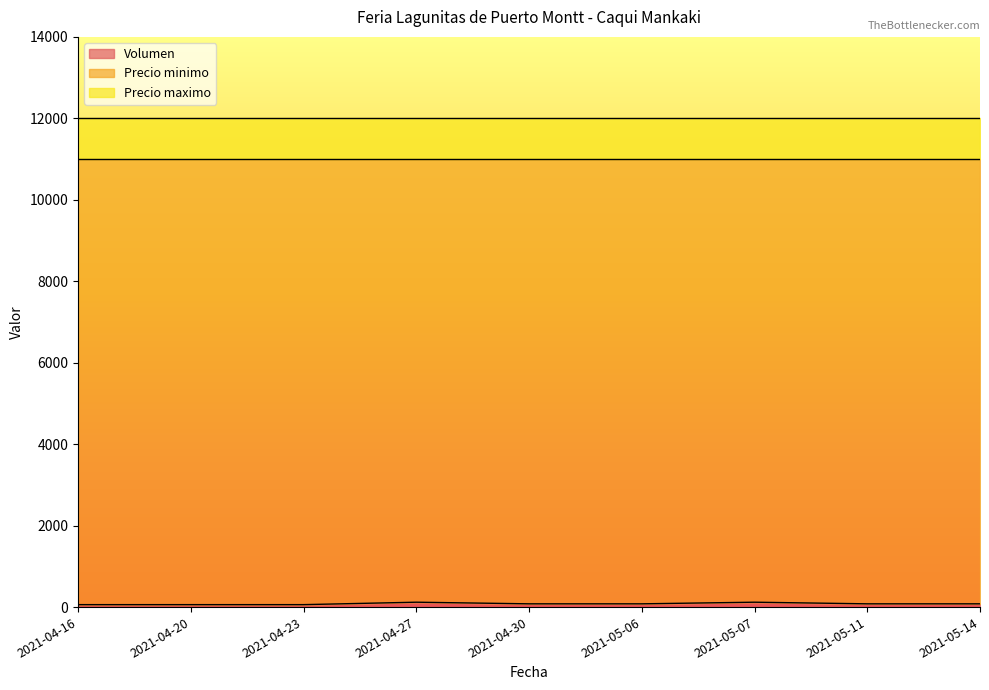

Where does the Volumen series first go above 80?

2021-04-27